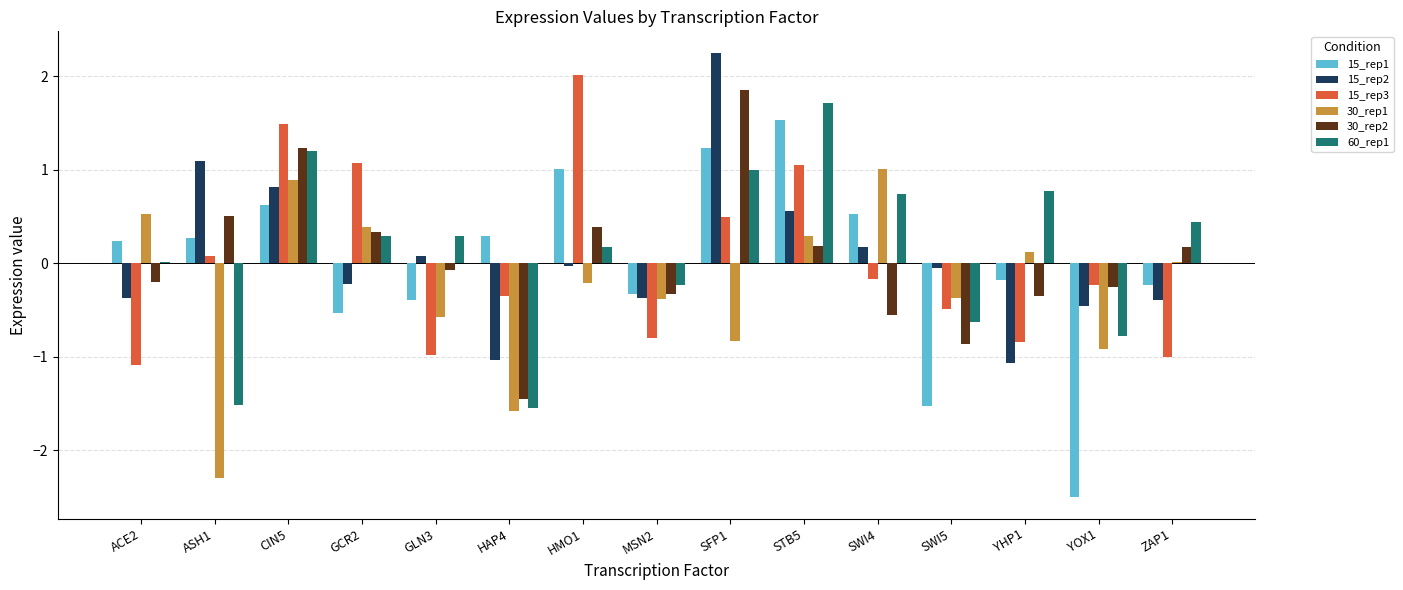

At which label does 15_rep2 reach its peak?

SFP1